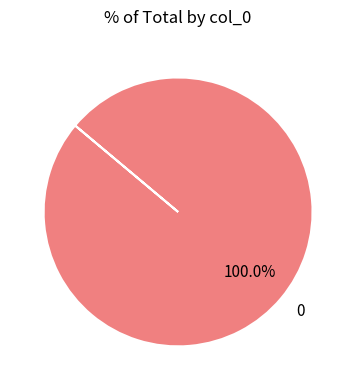

How many slices are in this pie chart?

1